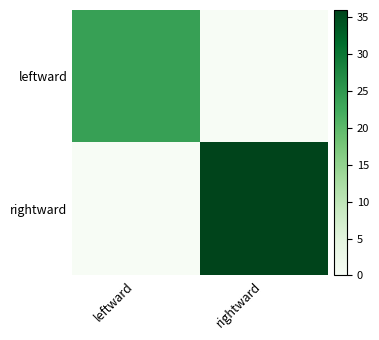

Between leftward and rightward, which series saw the biggest shift?

rightward